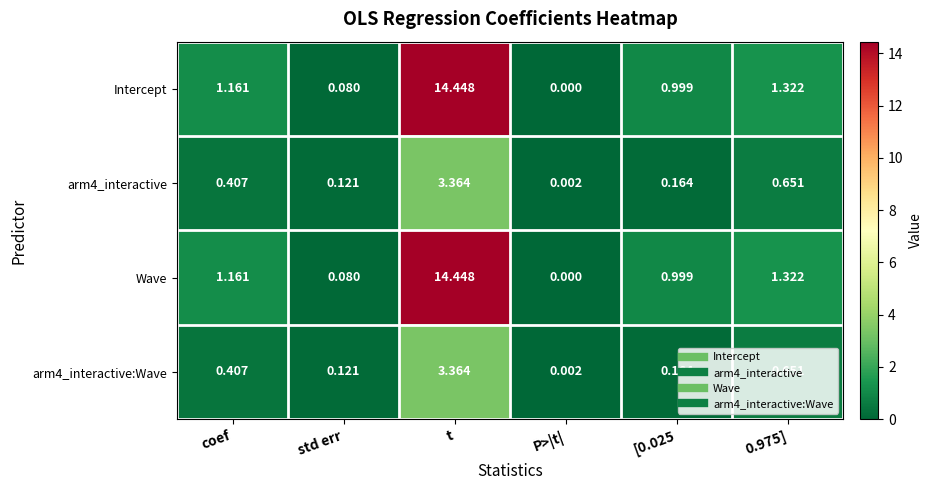

Which label corresponds to the largest value in the chart?

t